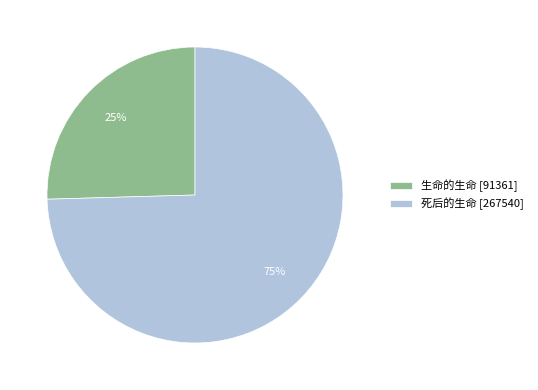

To the nearest percent, what portion does 死后的生命 represent?

75%